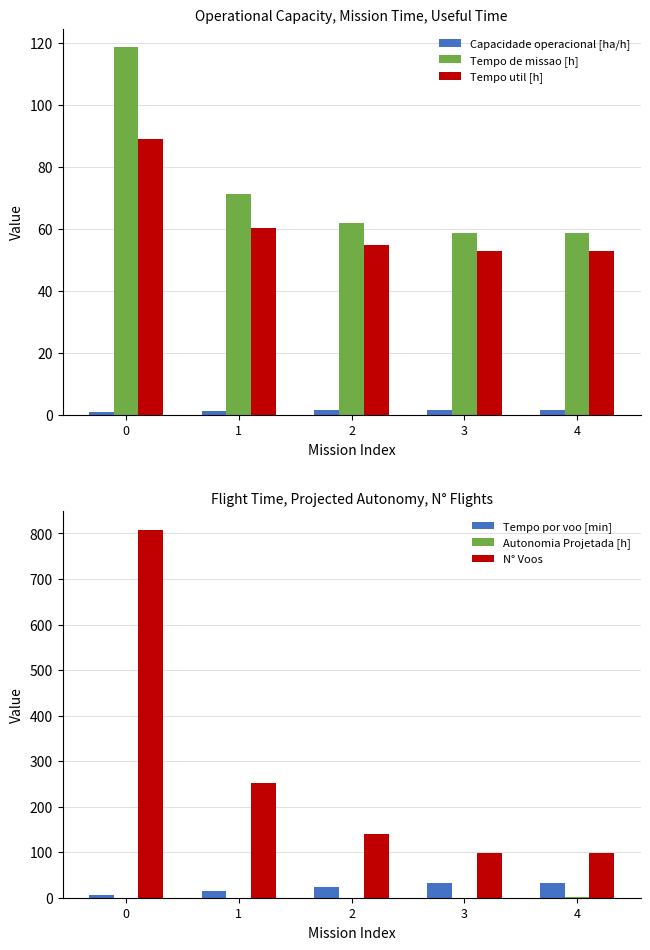

What is the minimum value shown in the chart?

0.1